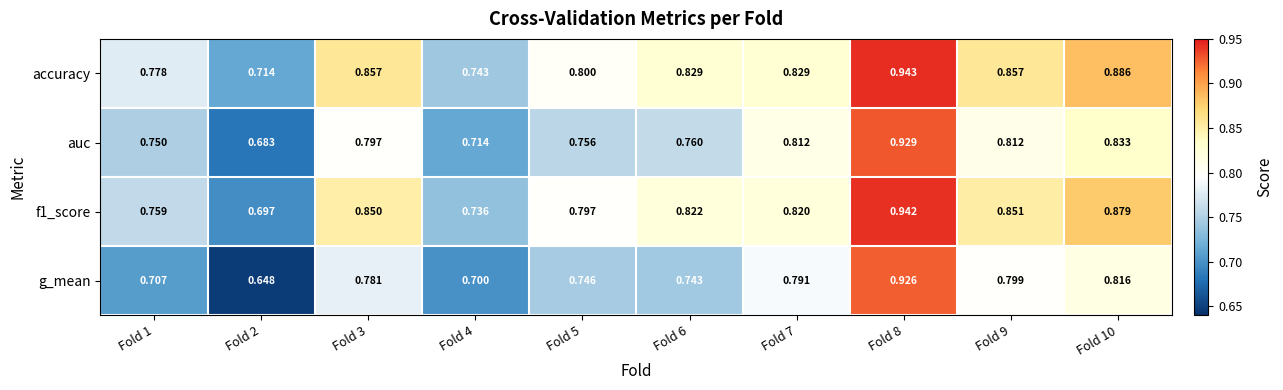

Is the value of auc at Fold 1 greater than the value of f1_score at Fold 8?

No